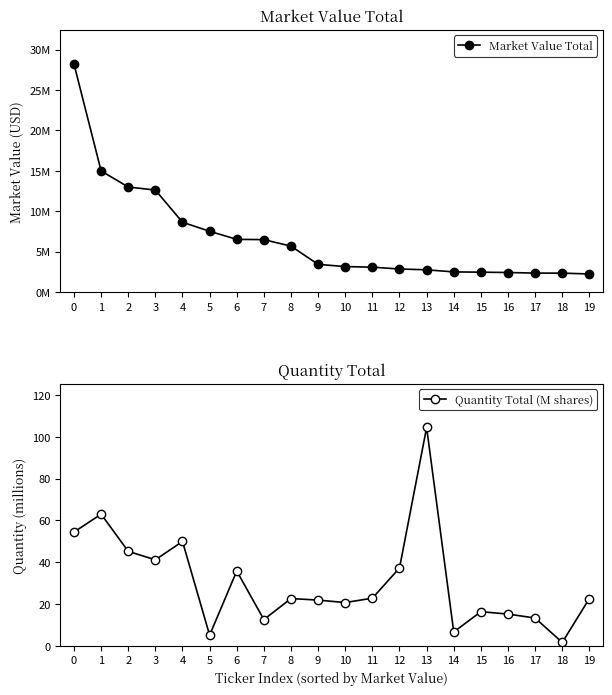

Rank the series at 0 from highest to lowest value.

Market Value Total, Quantity Total (M shares)